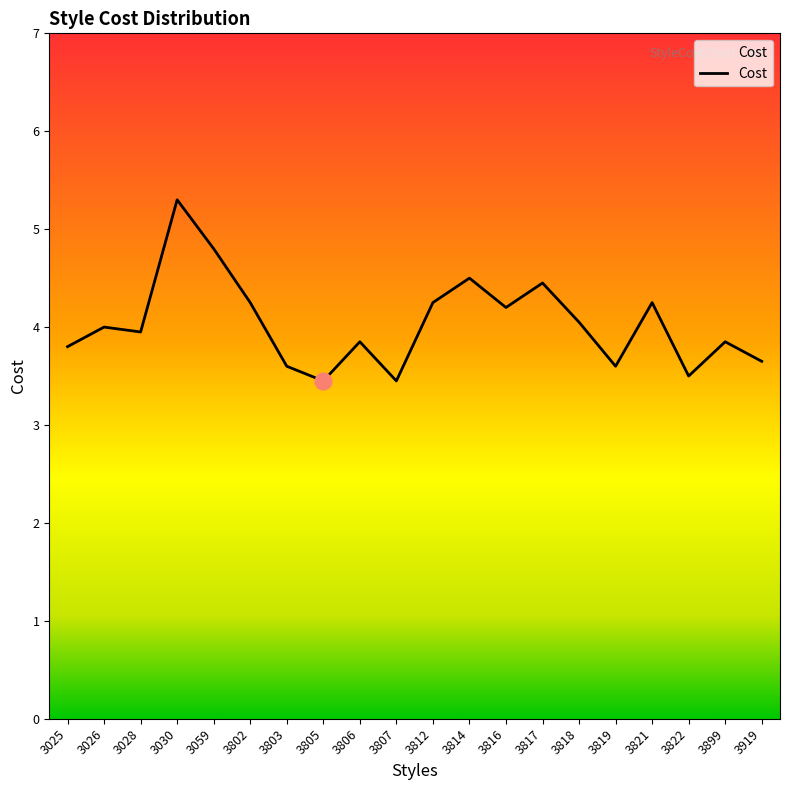

What is the greatest value displayed?

5.3